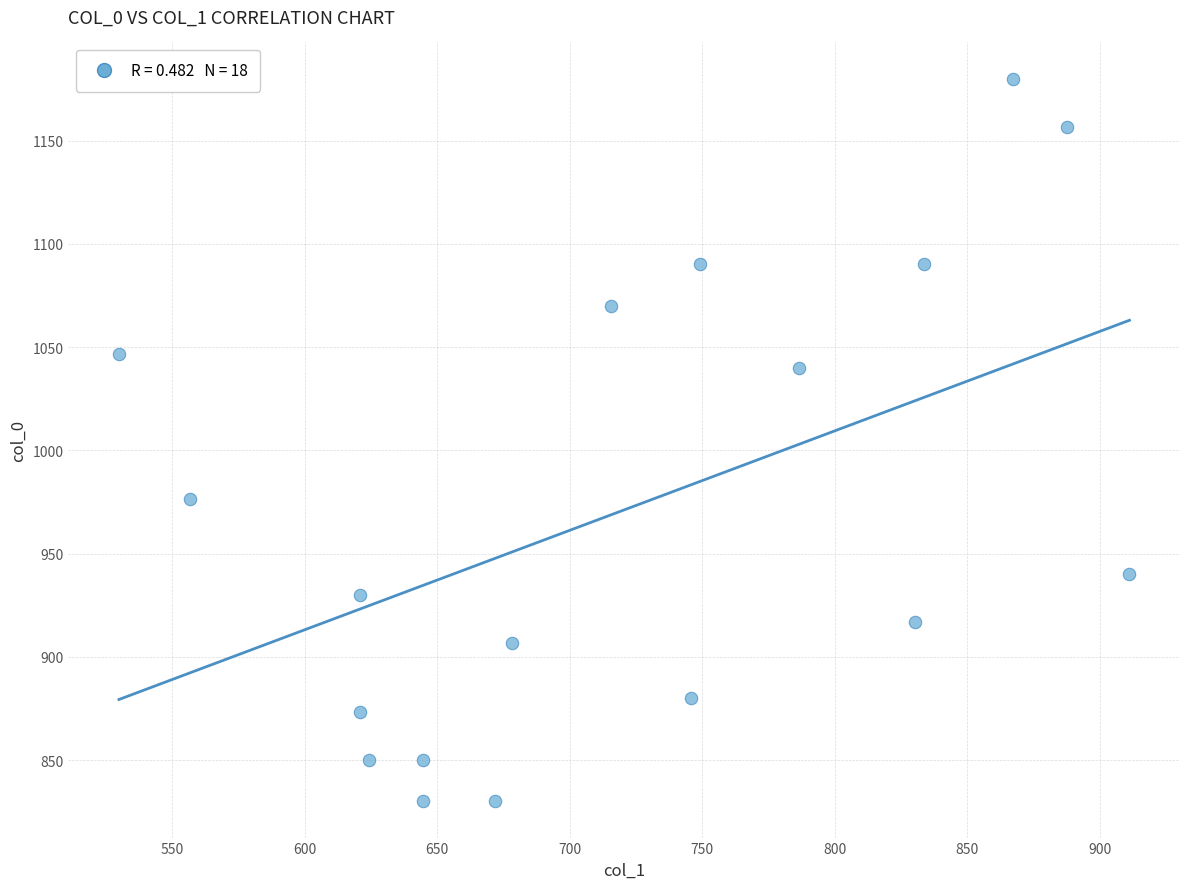

What Y value in the scatter plot is closest to 1005?

976.7